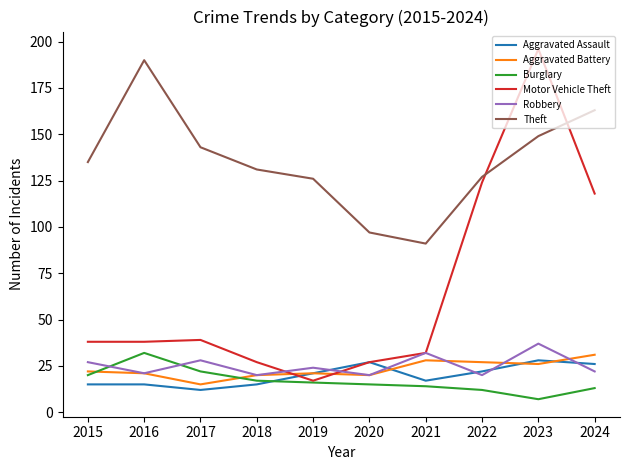

At 2024, list the series in order from smallest to largest.

Burglary, Robbery, Aggravated Assault, Aggravated Battery, Motor Vehicle Theft, Theft